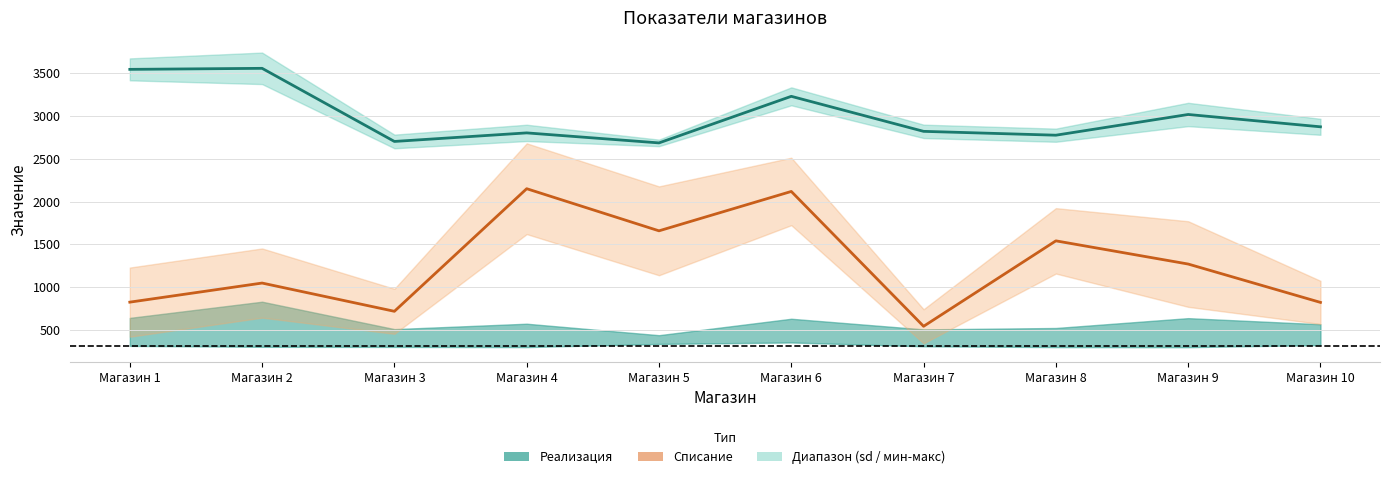

At which label does Продажи мин reach its peak?

Магазин 6